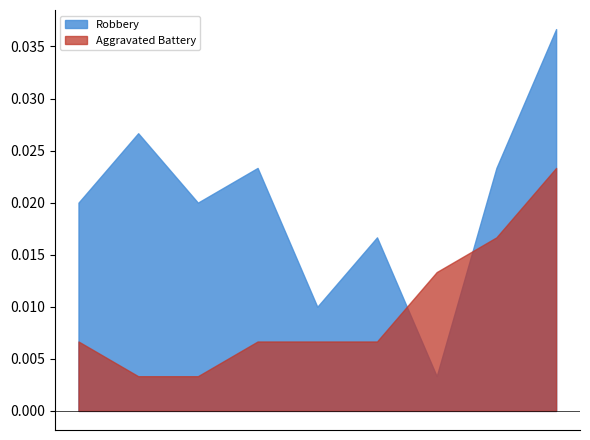

After their last crossing, which series has the higher values: Robbery or Aggravated Battery?

Robbery